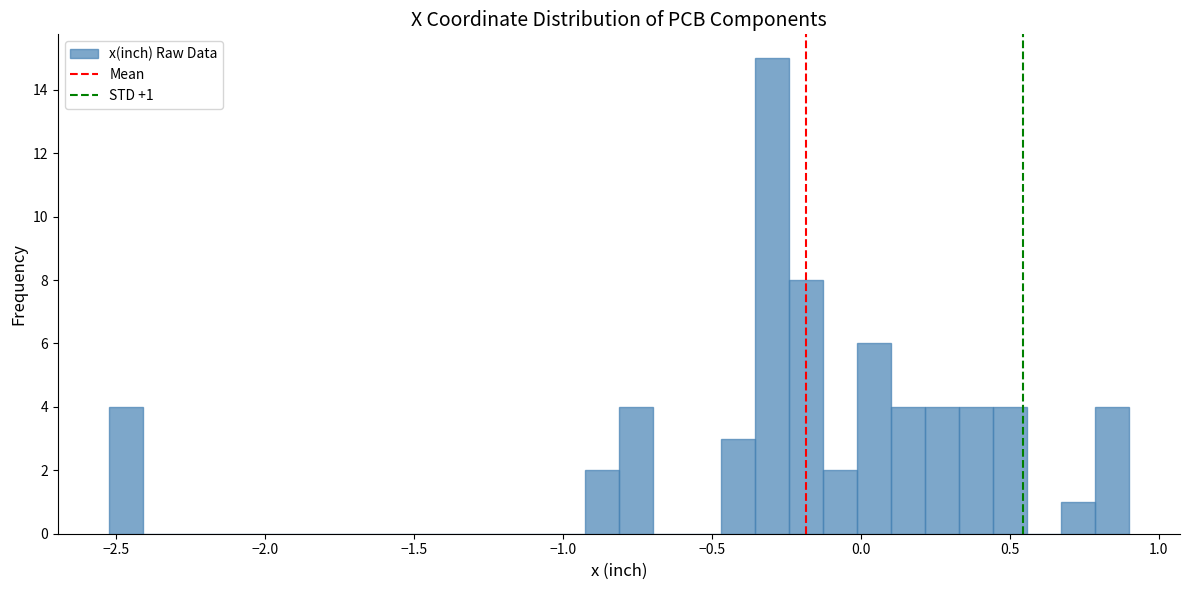

Read against the x-axis, roughly where is the centre of the tallest bar?

-0.30